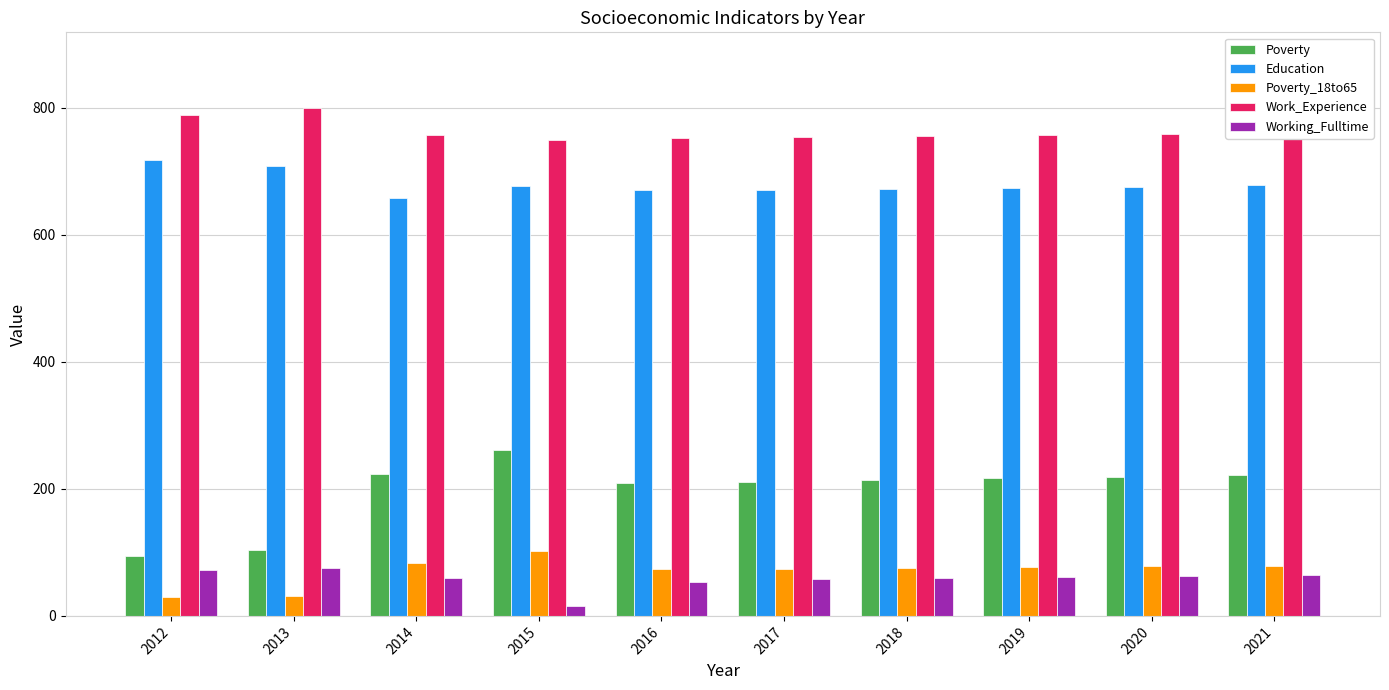

What is the value of the Poverty_18to65 bar at the 2nd from the left?

32